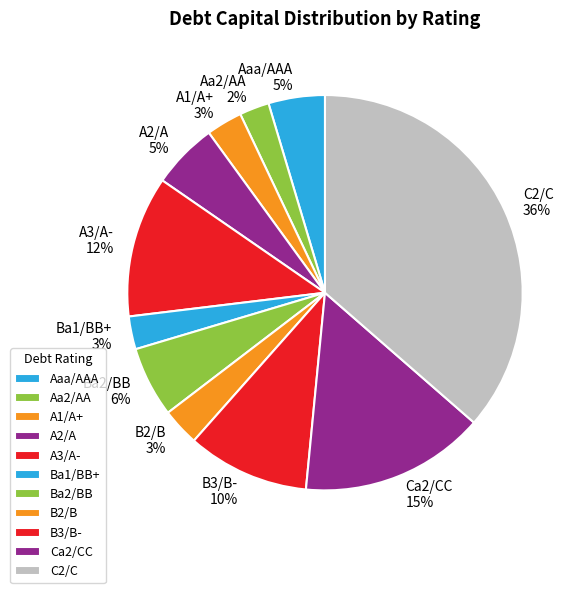

Do A3/A- and A2/A together represent more than half of the pie?

No